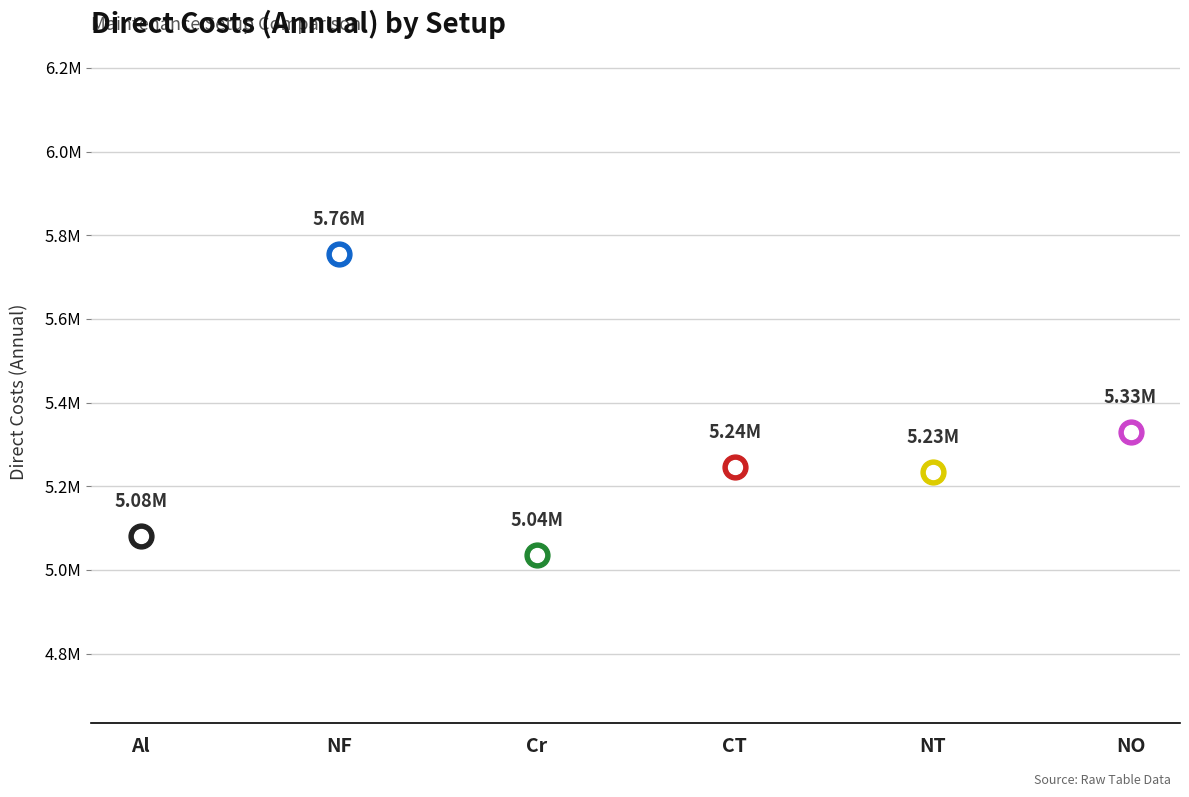

Which has a higher value, Al or CT?

CT